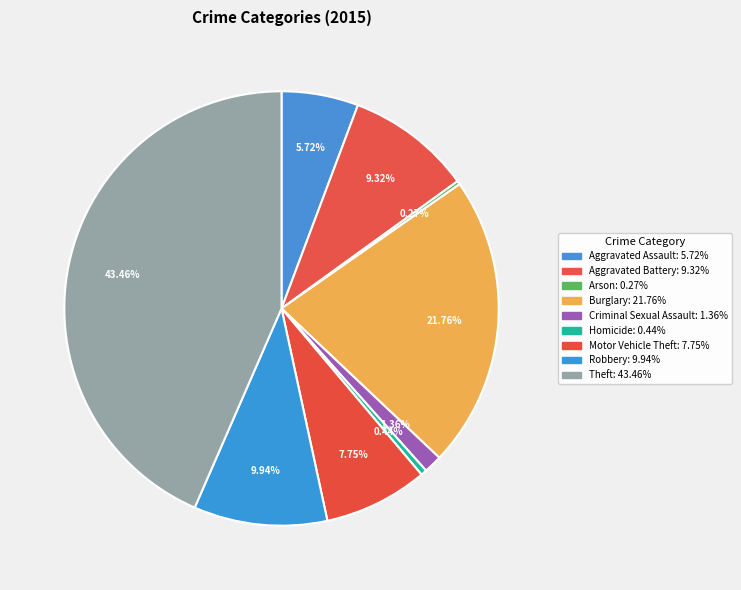

To the nearest percent, what is the combined percentage of Aggravated Assault and Aggravated Battery?

15%